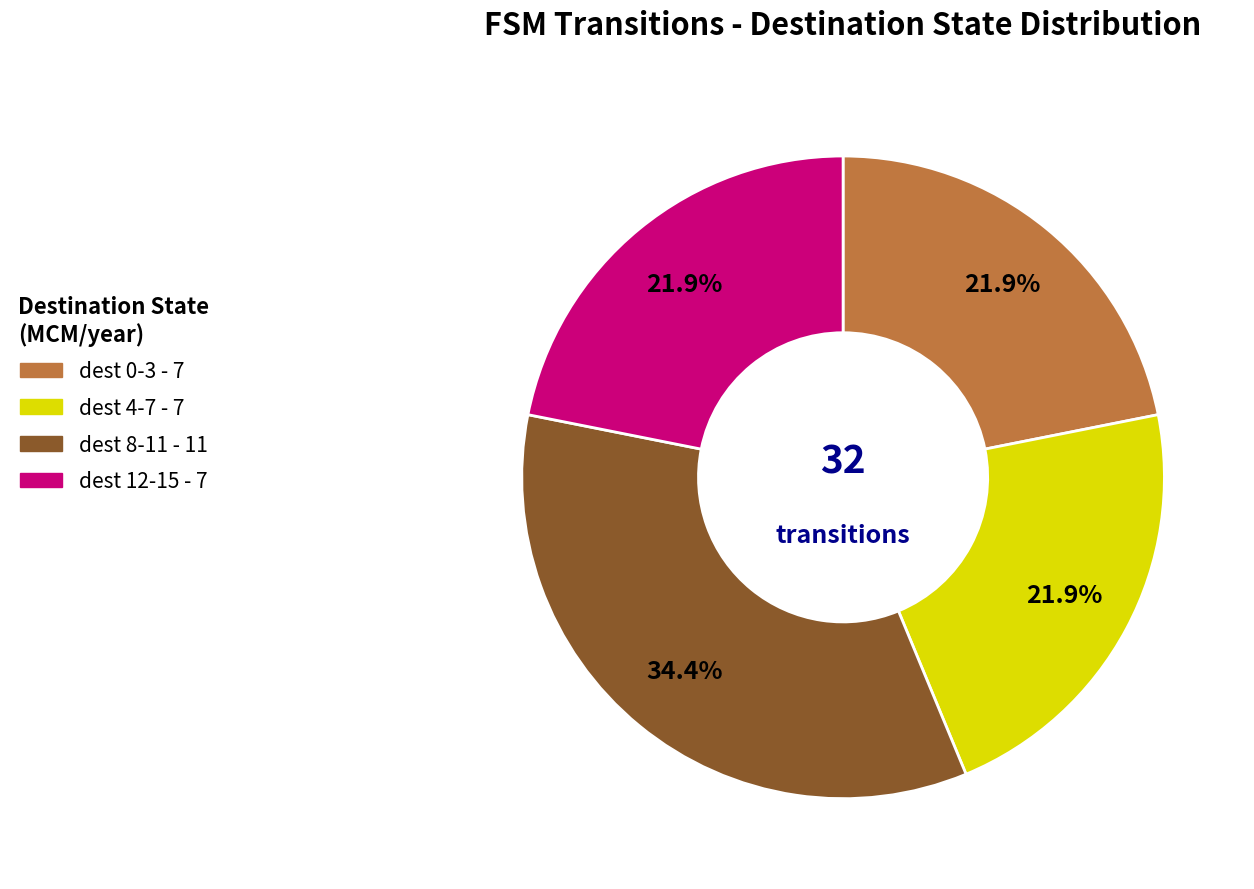

Does any single category account for the majority?

No